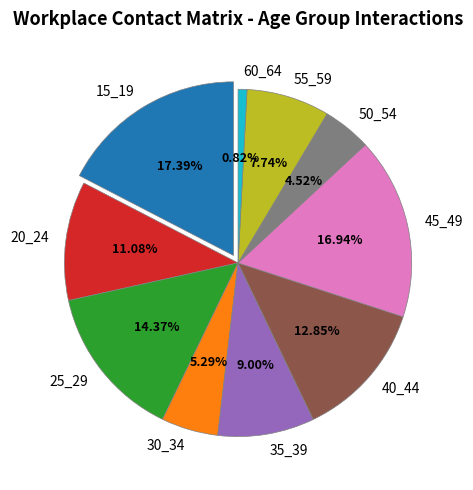

What is the smallest slice in the pie chart?

60_64